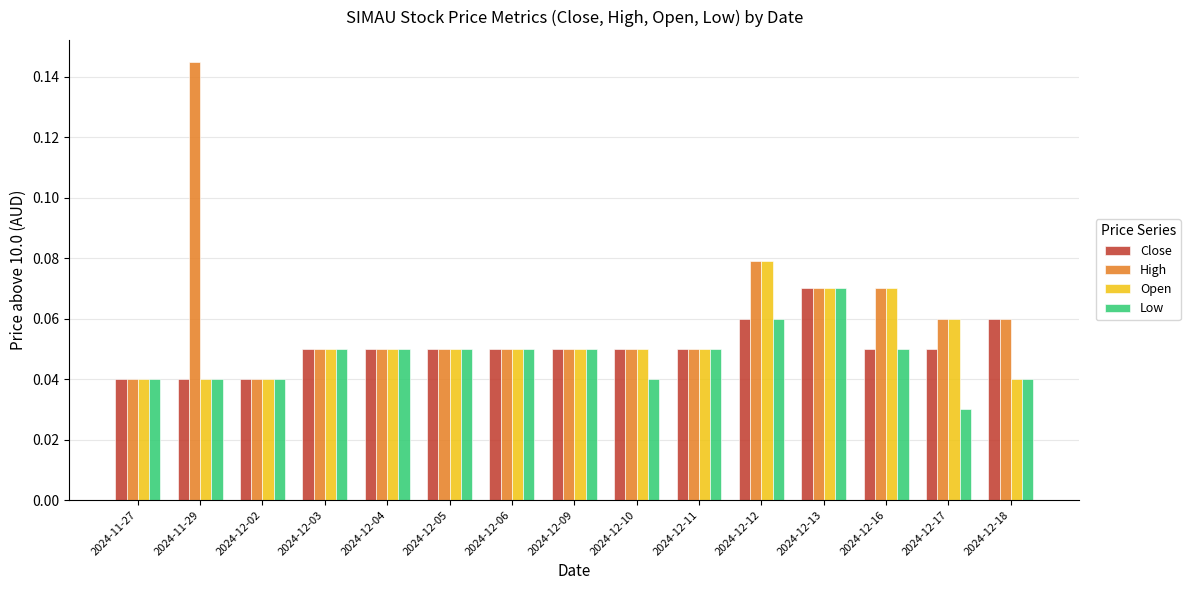

Which series has the widest spread of values?

High